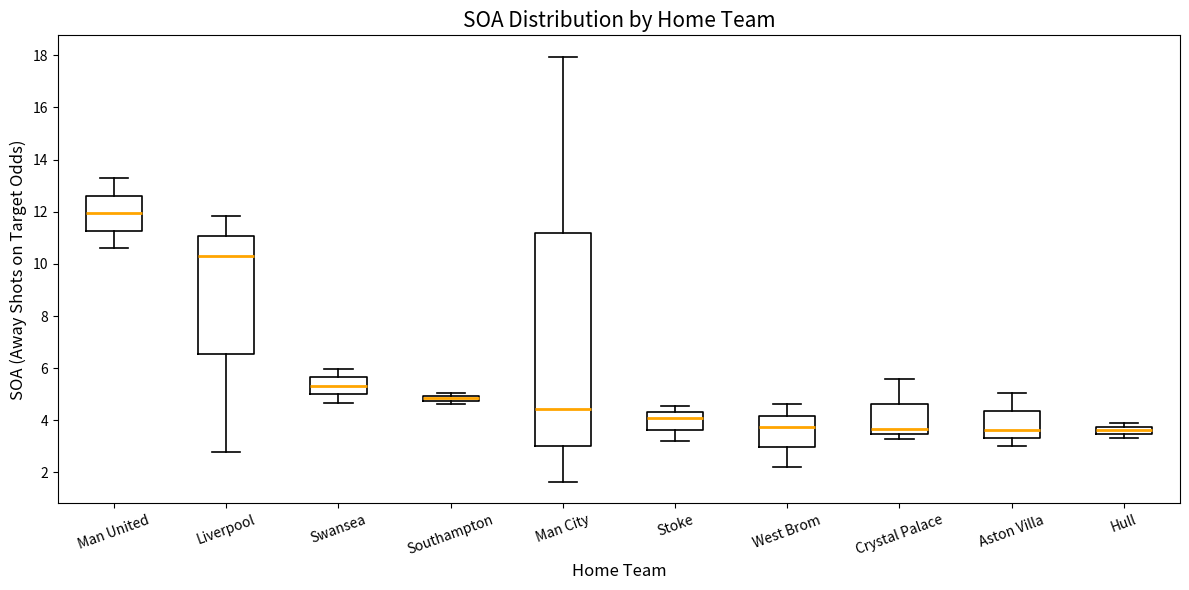

Comparing the boxes themselves (not the whiskers), which one is the tallest?

Man City